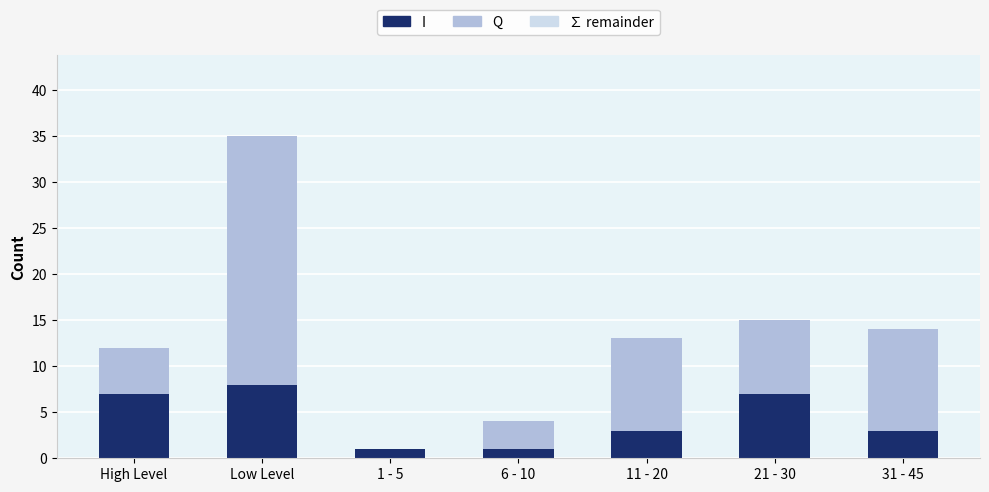

Is it true that I equals 5 at 11 - 20?

False